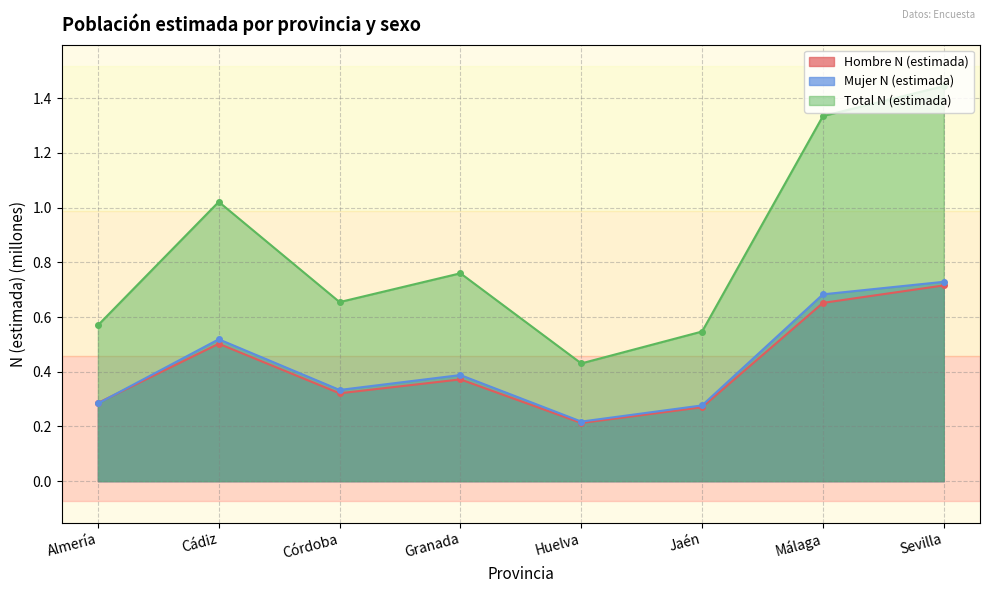

What is the value of the Total N (estimada) point at the 1st from the left?

0.6